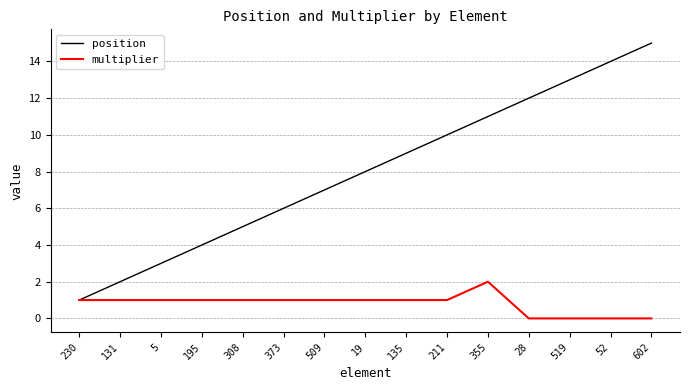

What is the lowest value of the position series?

1